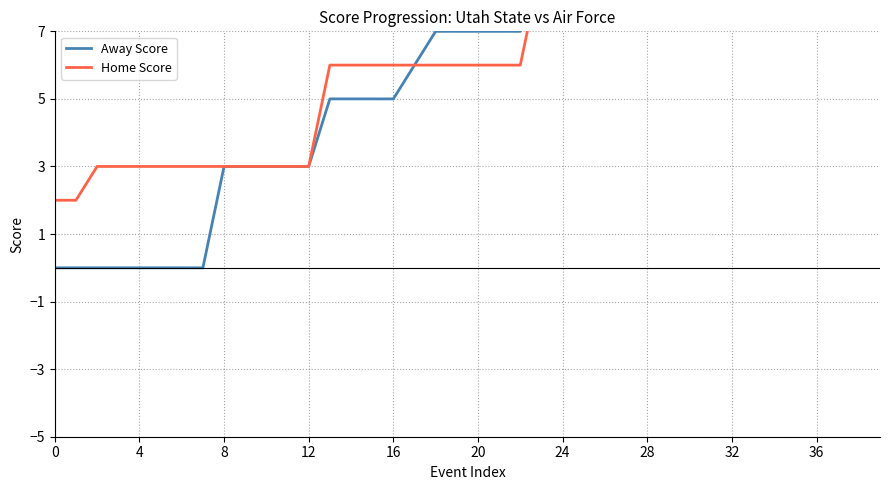

True or false: Away Score has more than 1 points higher than both neighbors.

False